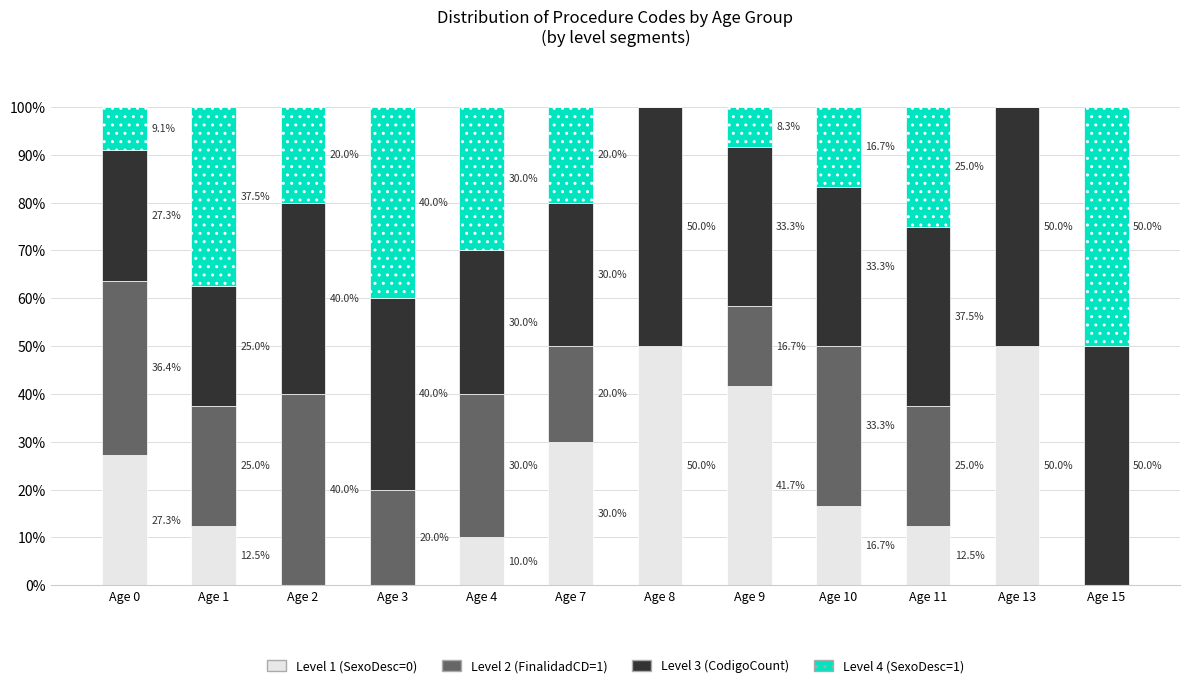

What is the total value across all series at Age 4?

100.0